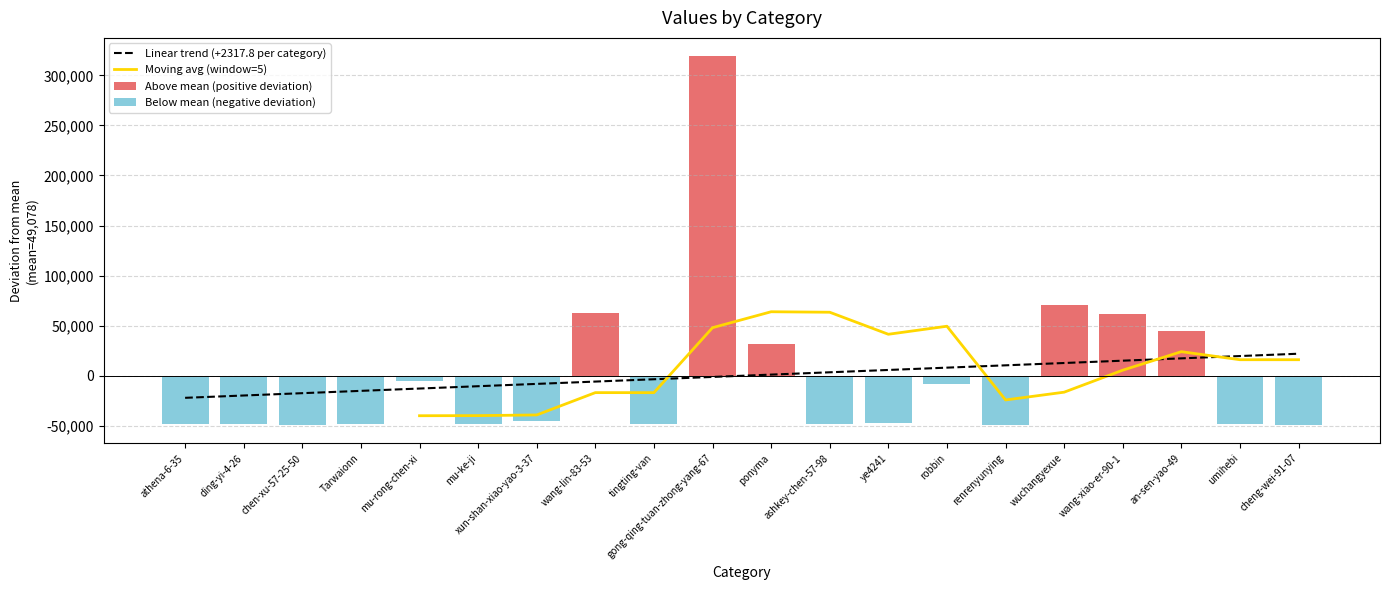

Count the number of values greater than 1868.

9